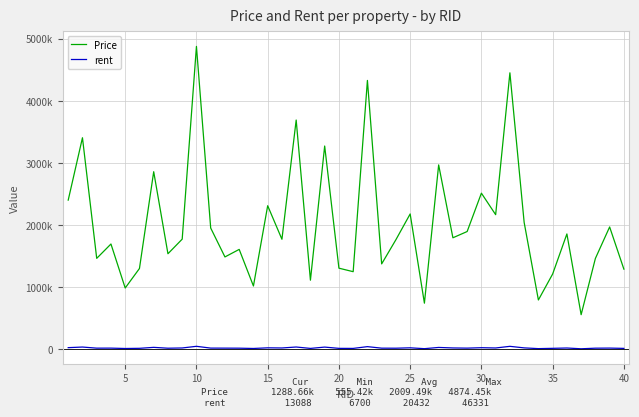

What are all the series names shown in the legend?

Price, rent